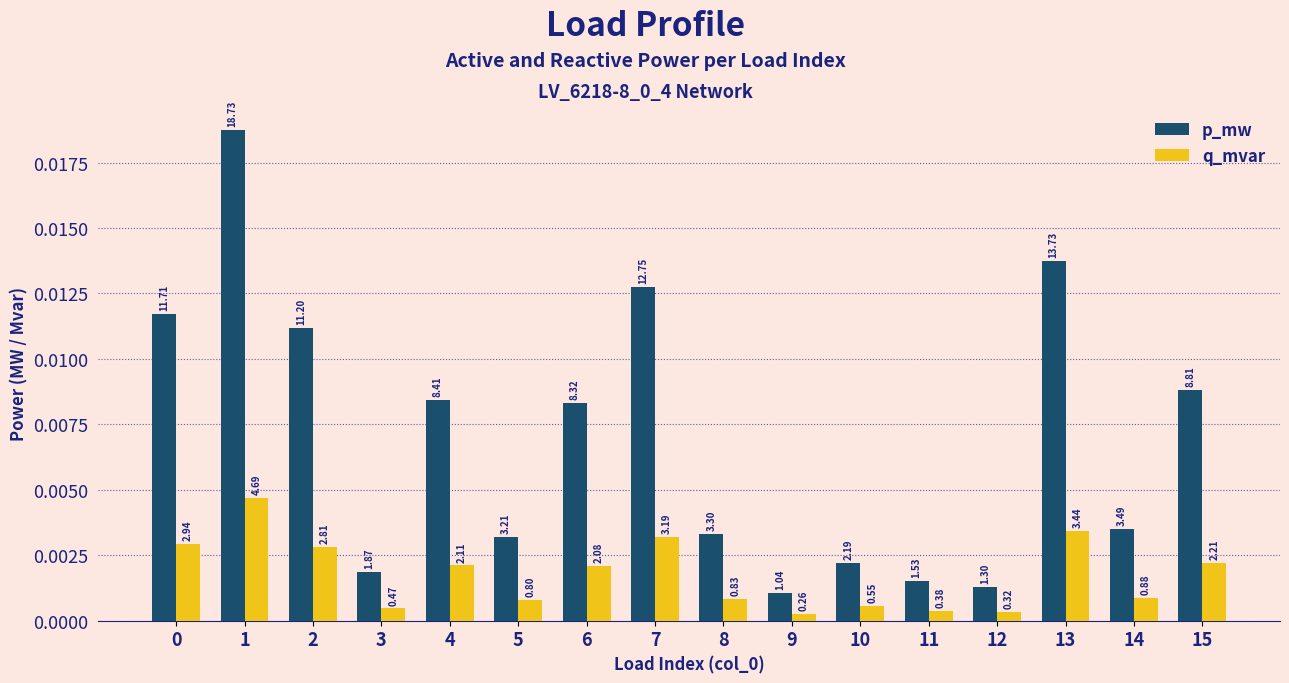

At how many categories does at least one series exceed 0?

16